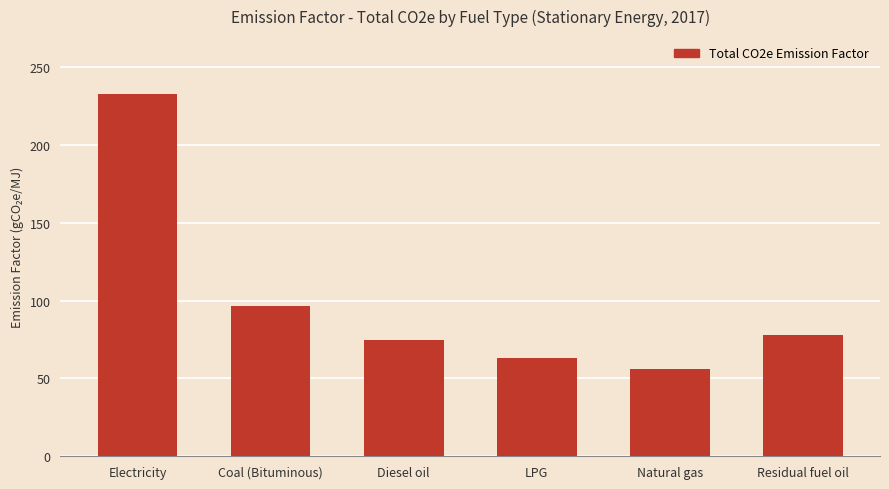

At which label does the data first exceed 77?

Electricity